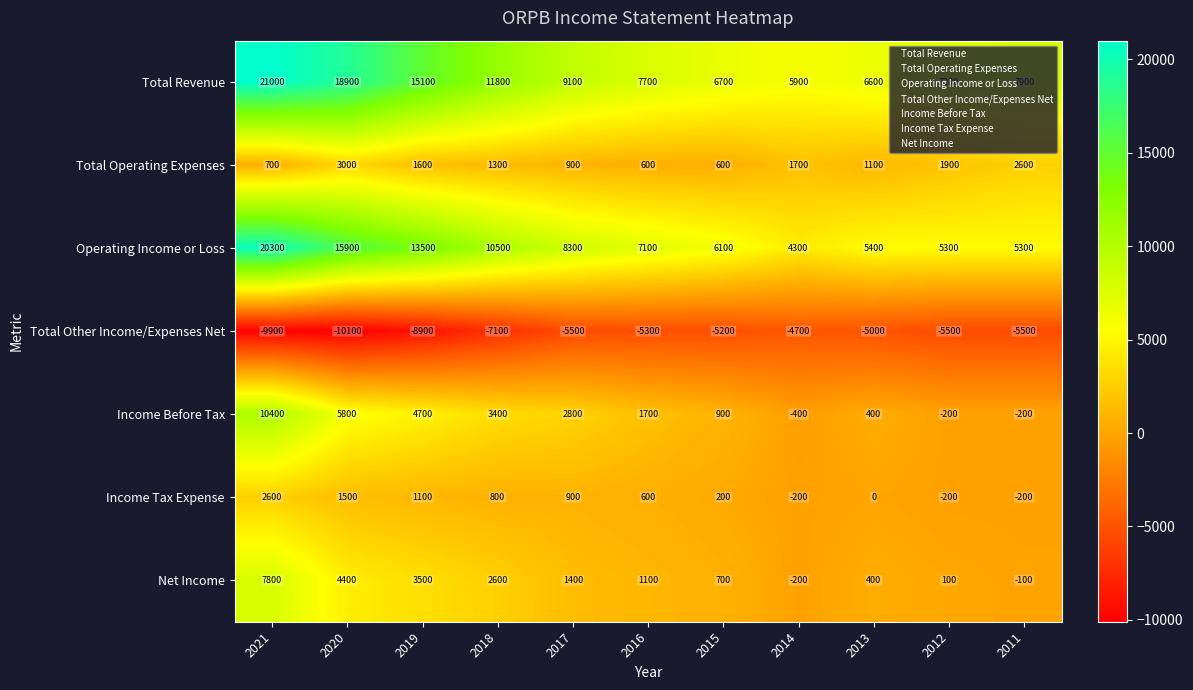

Between 2018 and 2017, which series saw the biggest shift?

Total Revenue